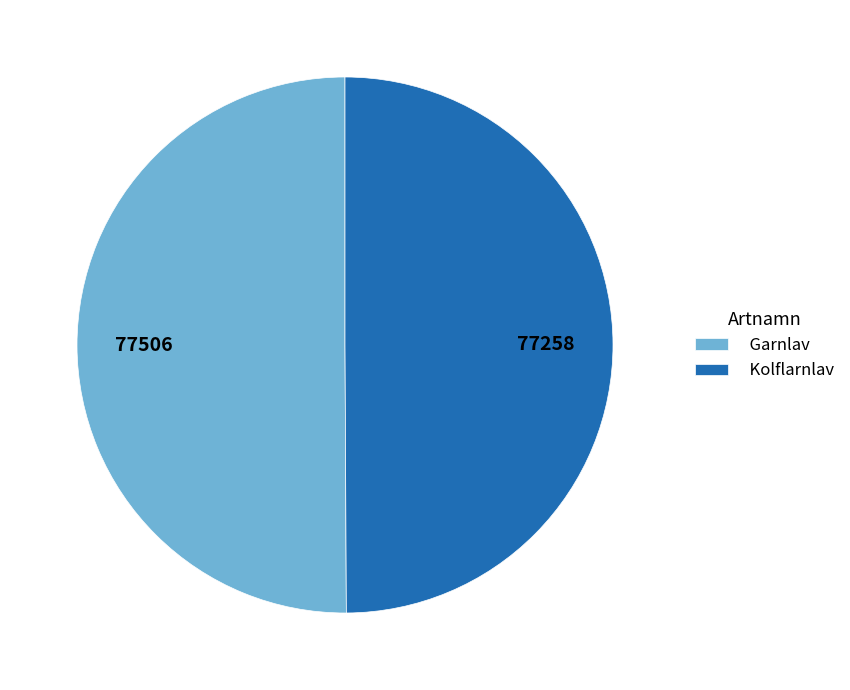

True or false: Garnlav accounts for 37% of the total.

False